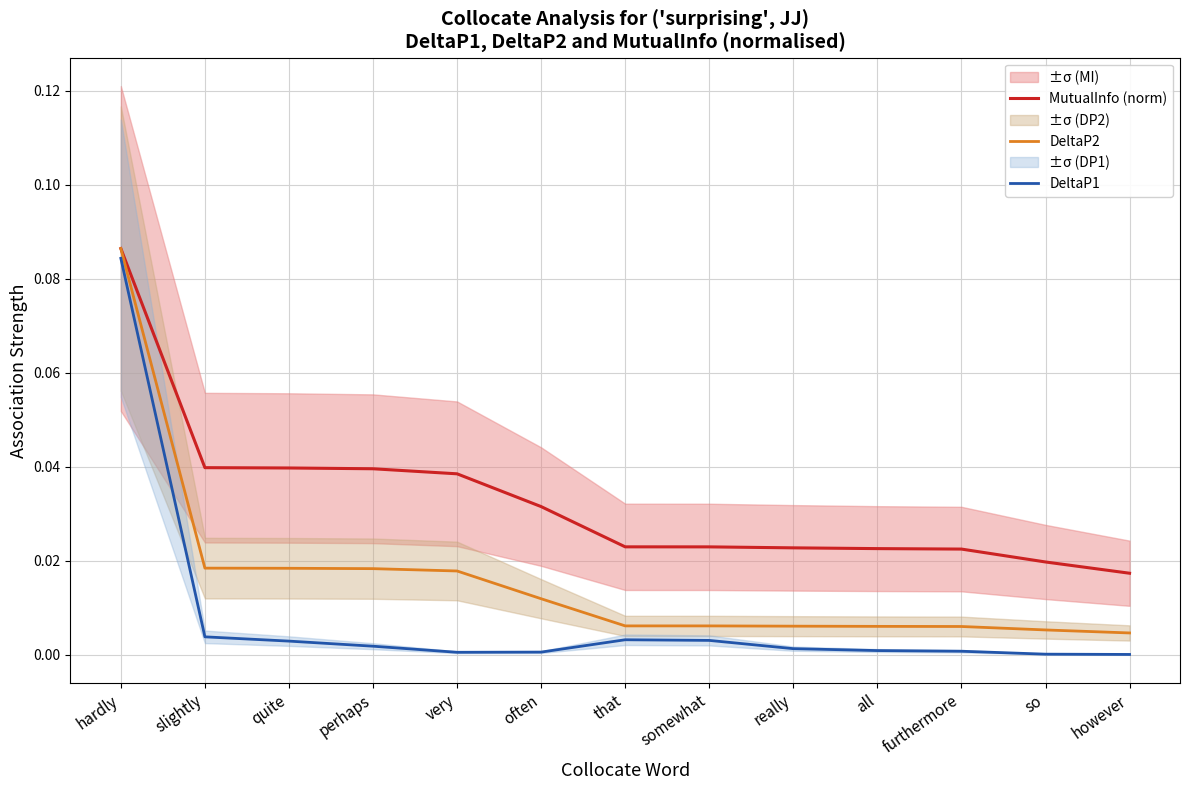

Which series has the largest total across all categories?

MutualInfo (norm)